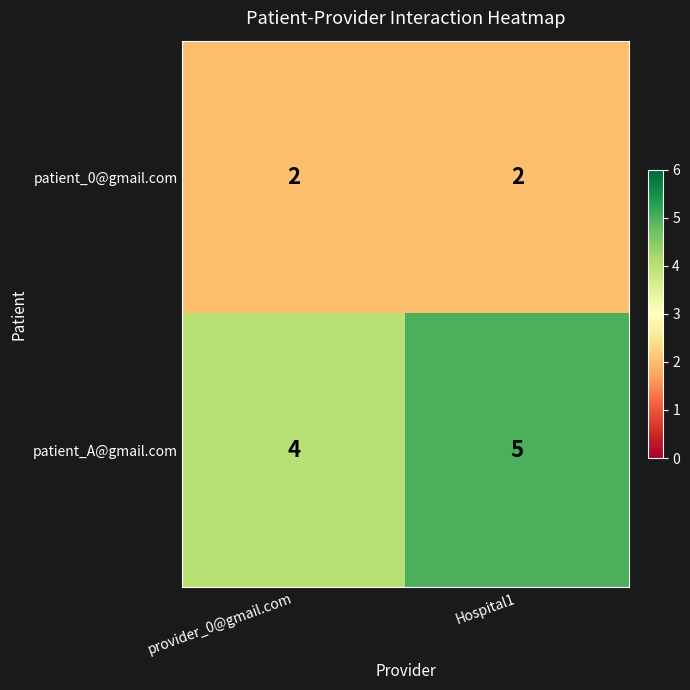

Which series has the largest range (max minus min)?

patient_A@gmail.com